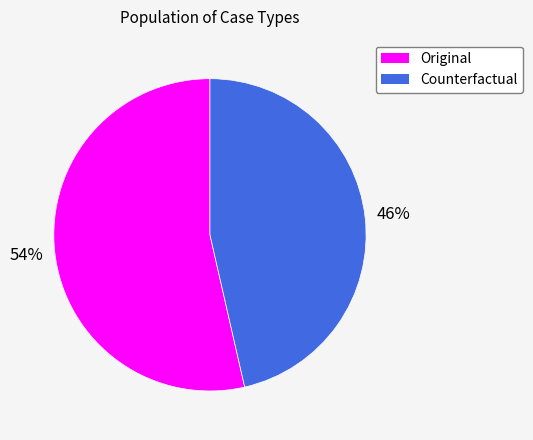

Does any single category account for the majority?

Yes